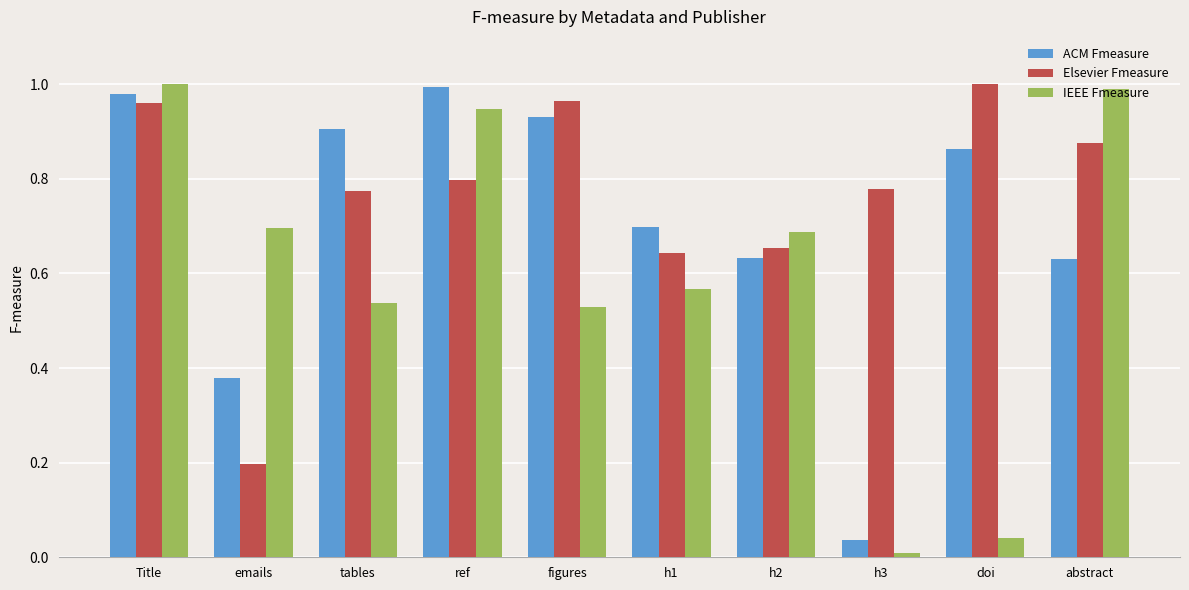

What are all the series names shown in the legend?

ACM Fmeasure, Elsevier Fmeasure, IEEE Fmeasure